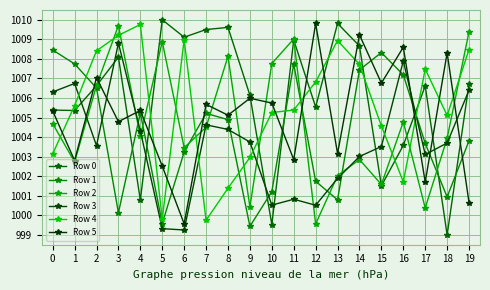

Where is the first local maximum for Row 1?

4